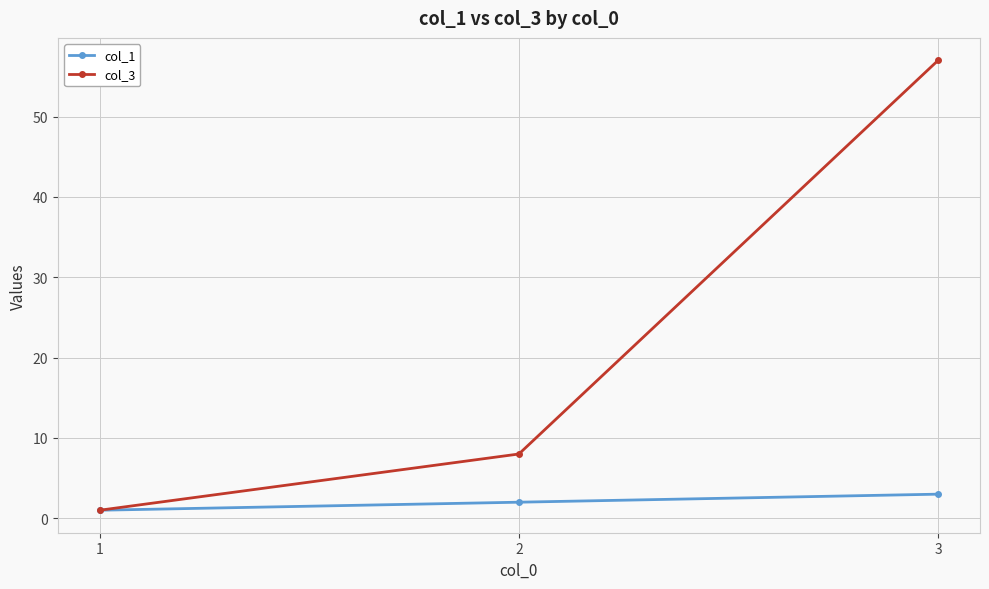

Which series has the widest spread of values?

col_3